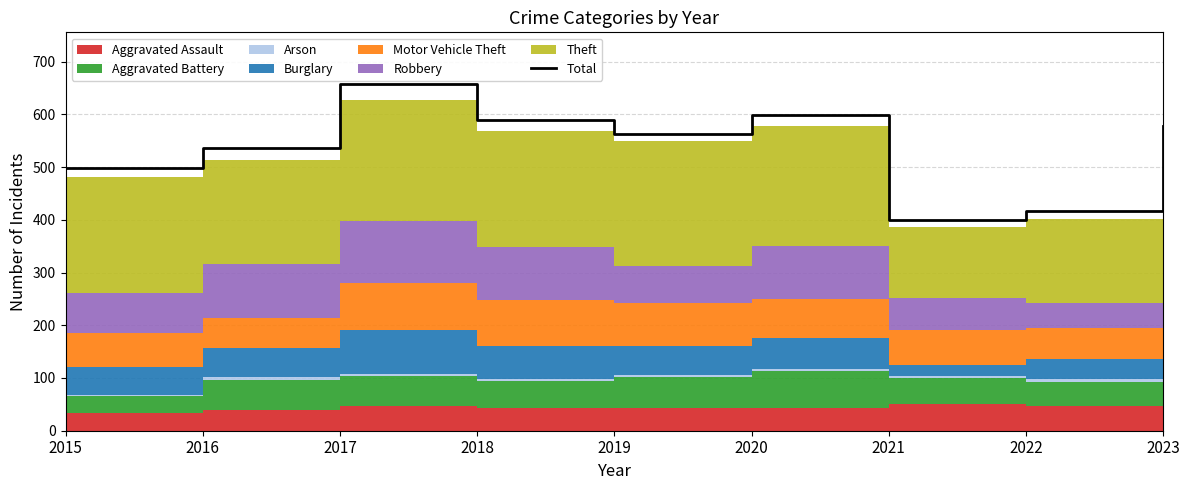

Reading left to right, what are all the values shown in this chart?

498	537	657	589	562	598	400	417	578